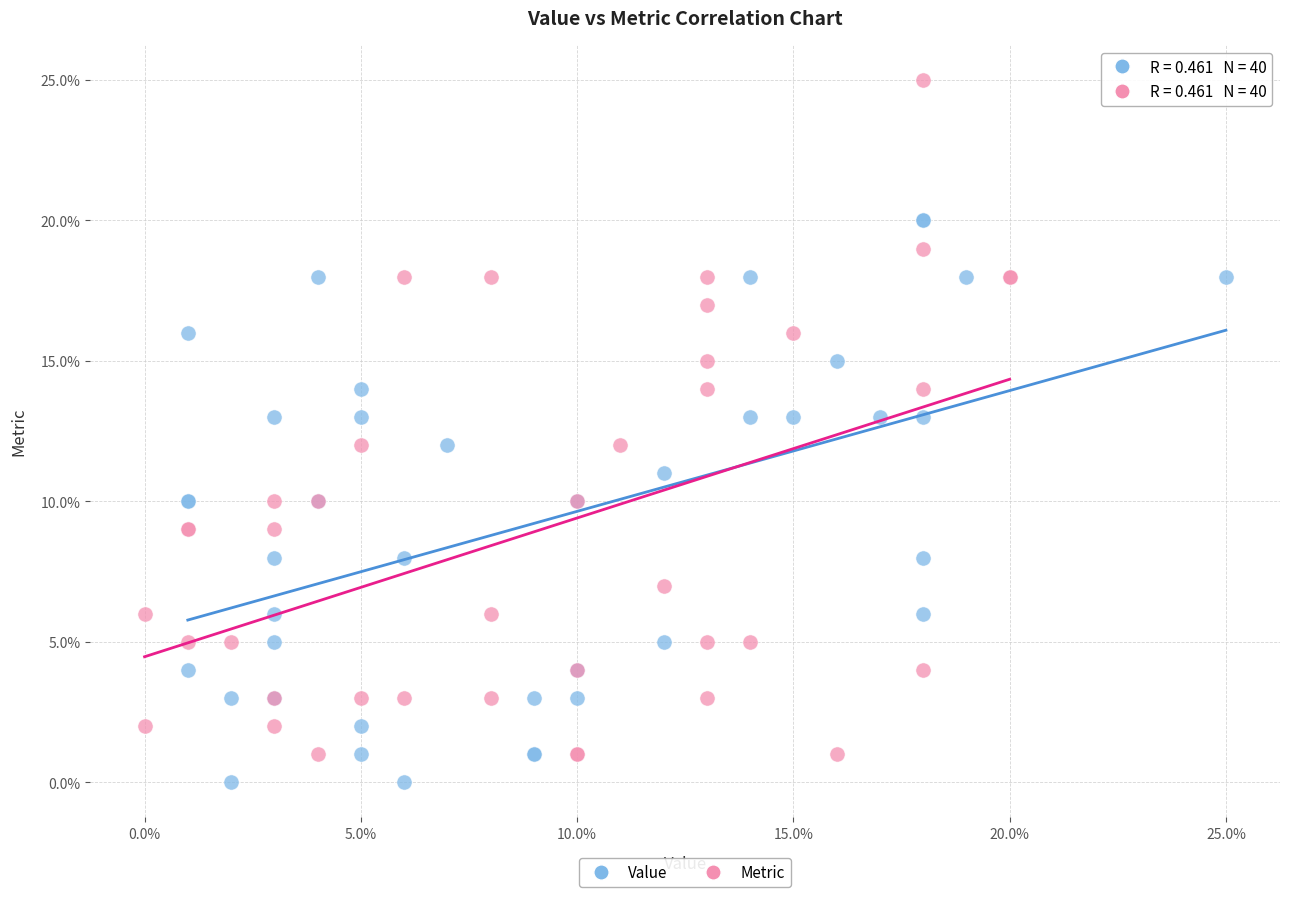

Which series reaches the minimum Y coordinate?

Value